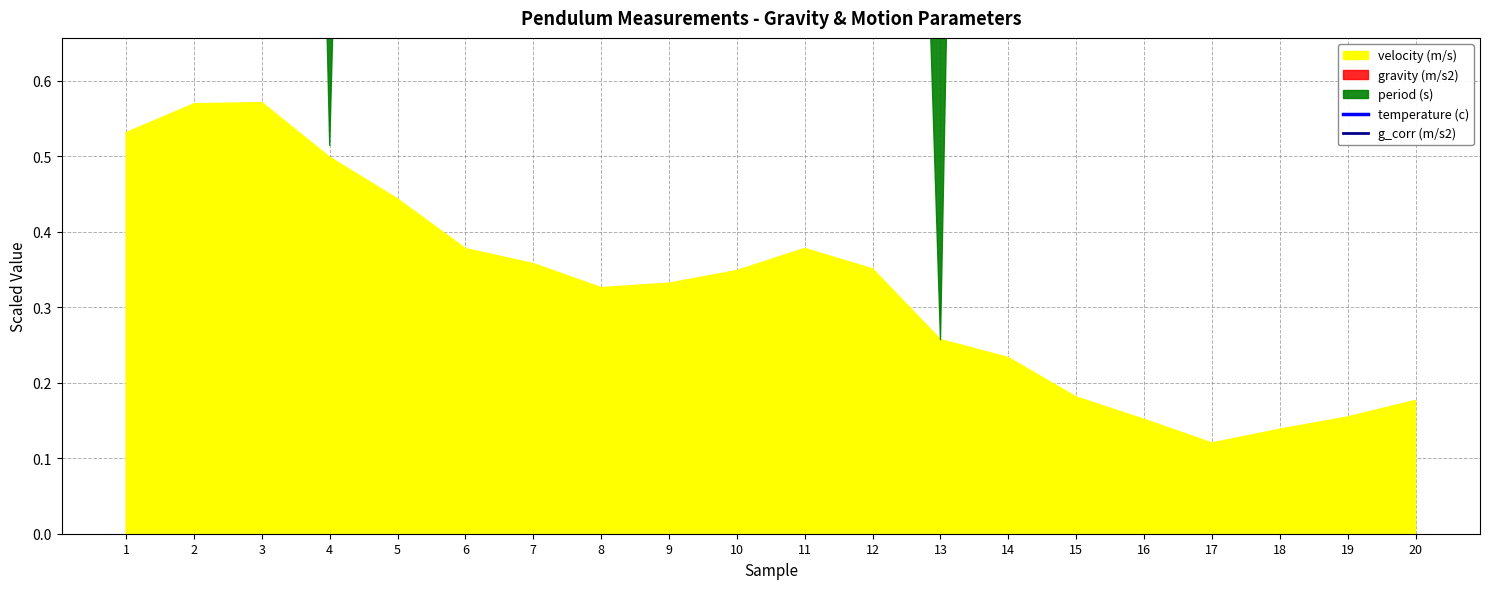

What is the sum of all g_corr (m/s2) values?

79.3